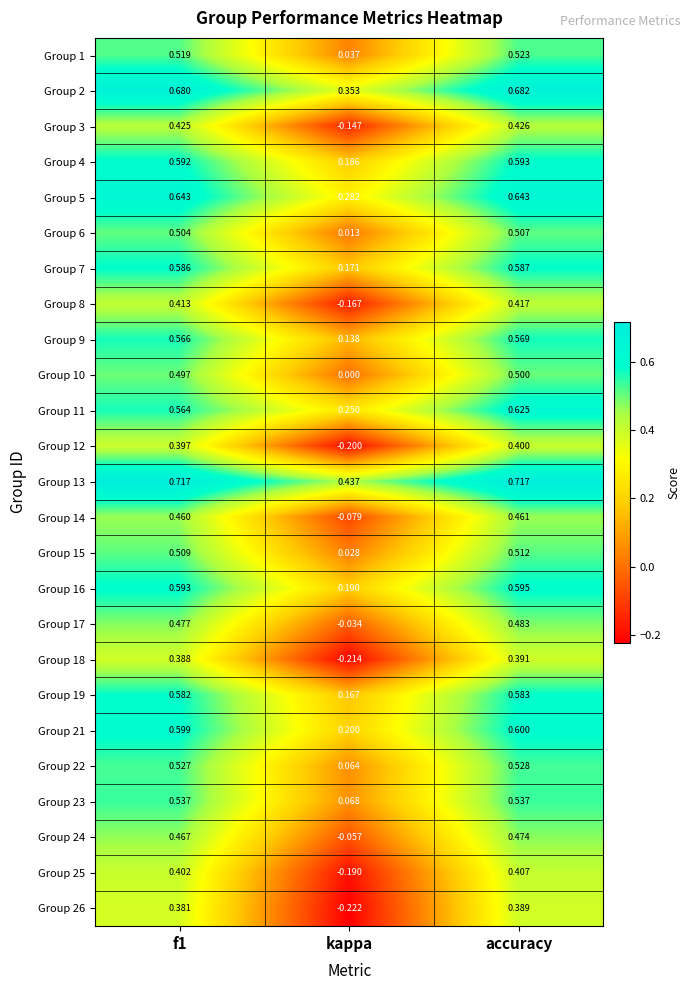

Which series has the largest total across all categories?

Group 13